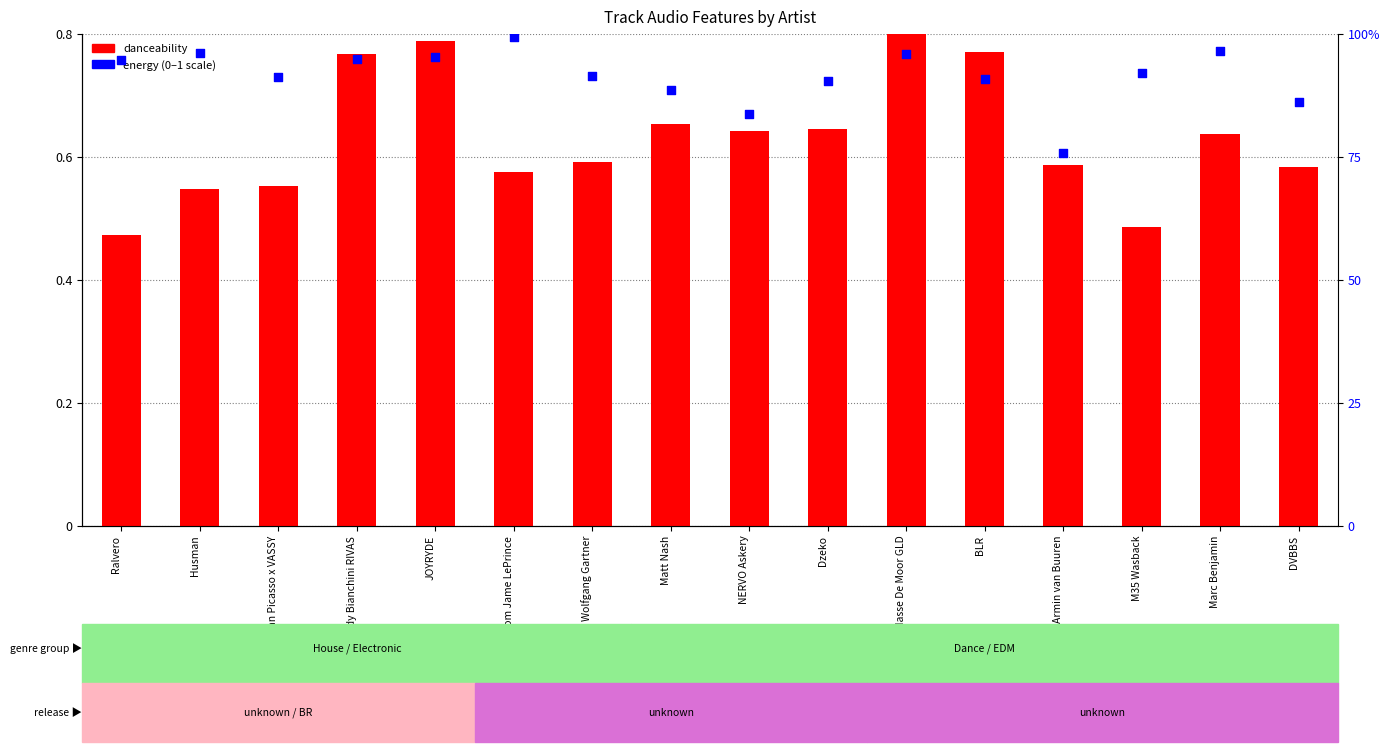

Which series contains the highest Y value?

energy